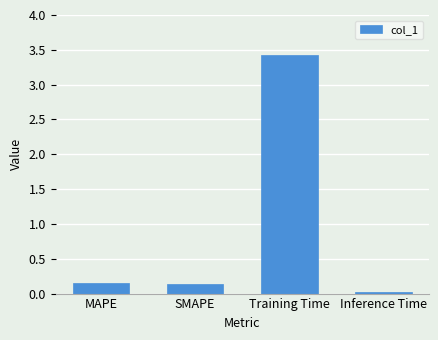

How many data points does each series have?

4